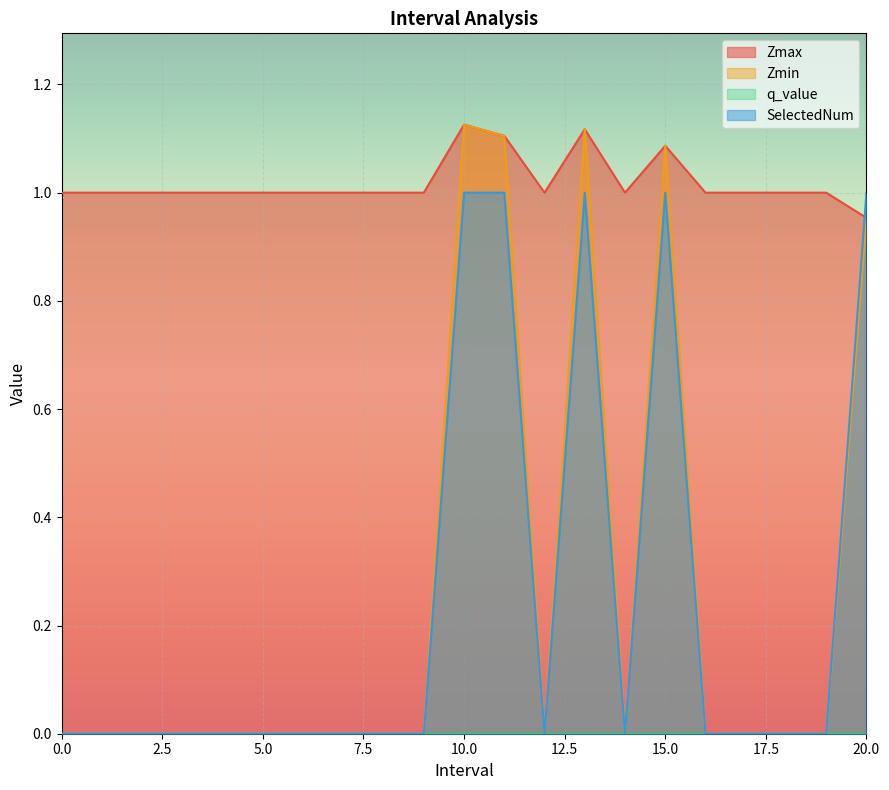

True or false: SelectedNum and Zmin cross at least once.

False